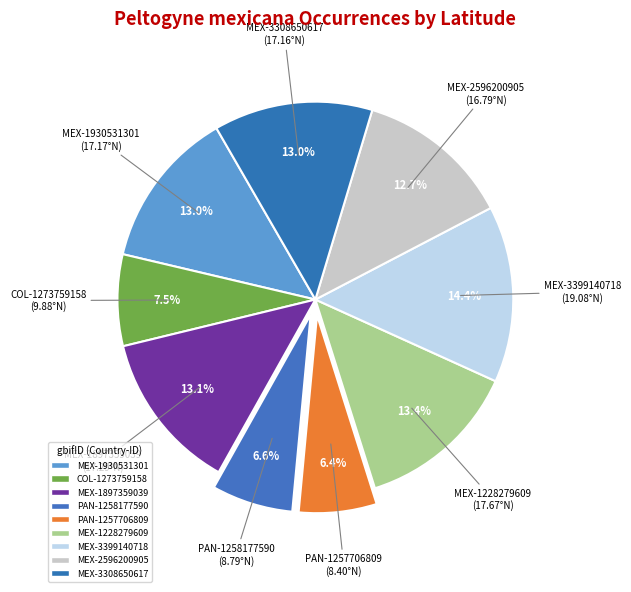

To the nearest percent, what is the average slice percentage?

11%